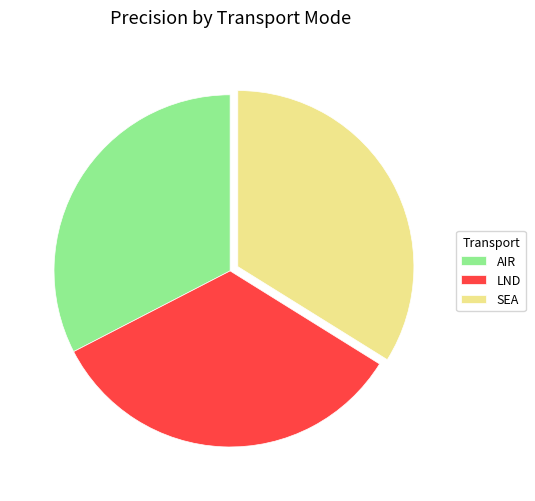

Is there any slice that represents more than half of the pie?

No